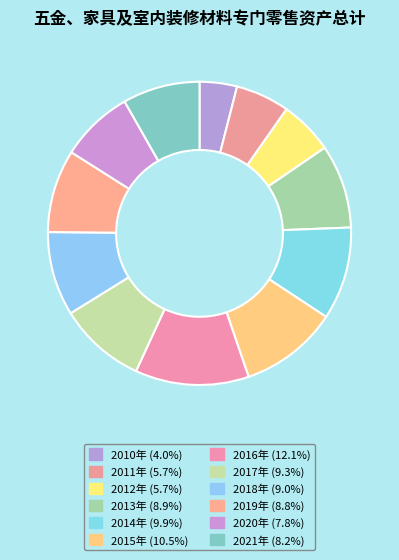

Is the sum of 2010年 and 2012年 greater than half?

No